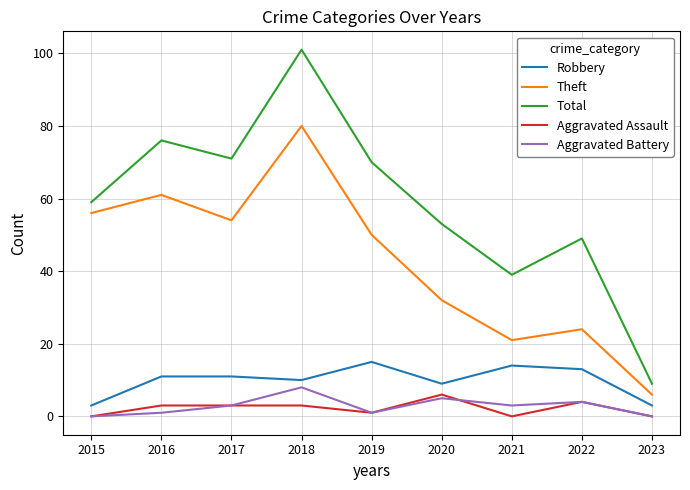

Which series has the largest total across all categories?

Total